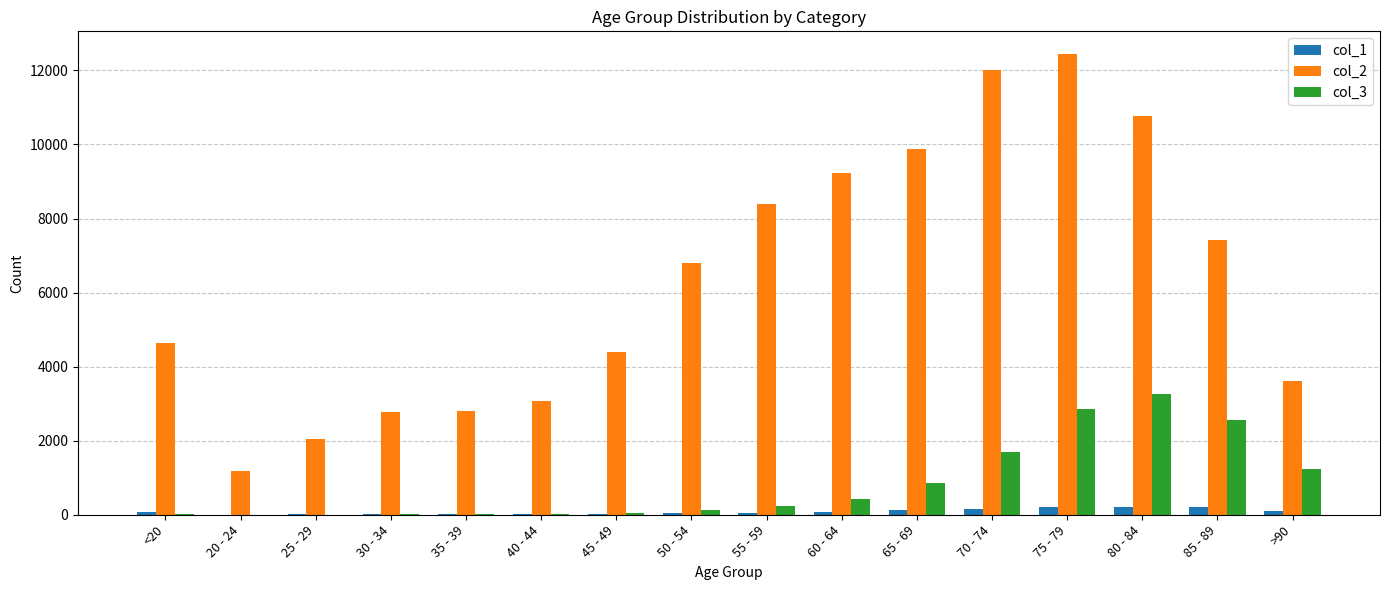

Is the value of col_3 at 40 - 44 greater than the value of col_2 at 50 - 54?

No